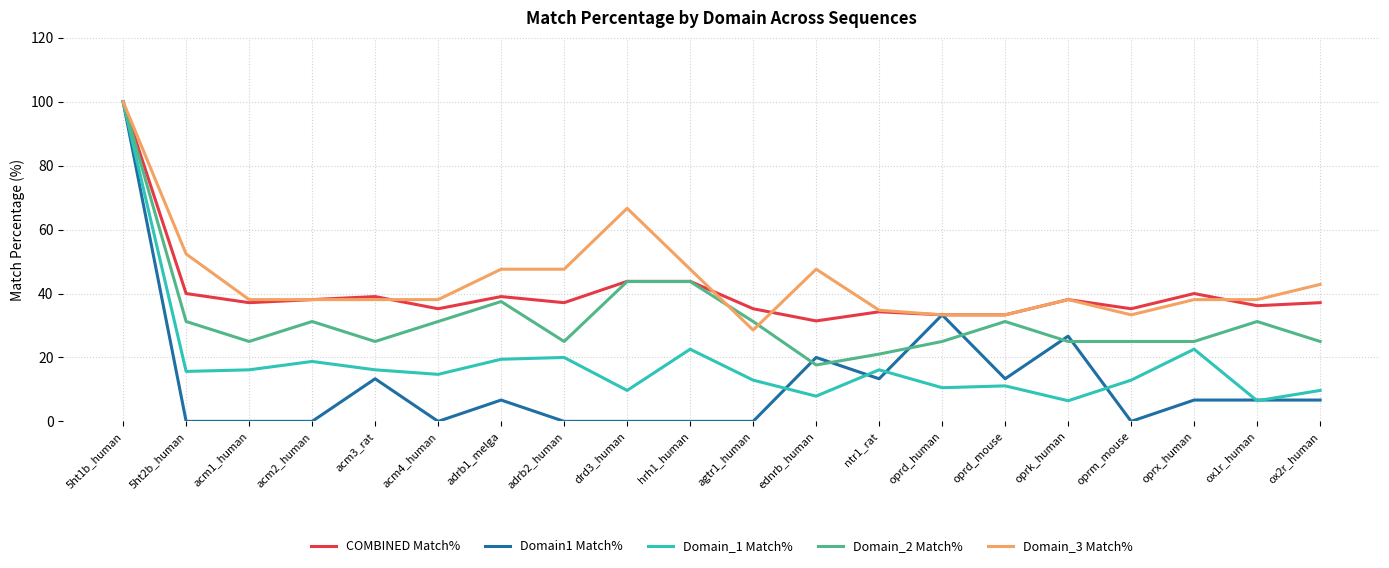

What is the sum of the Domain1 Match% values at adrb2_human and ox2r_human?

6.7